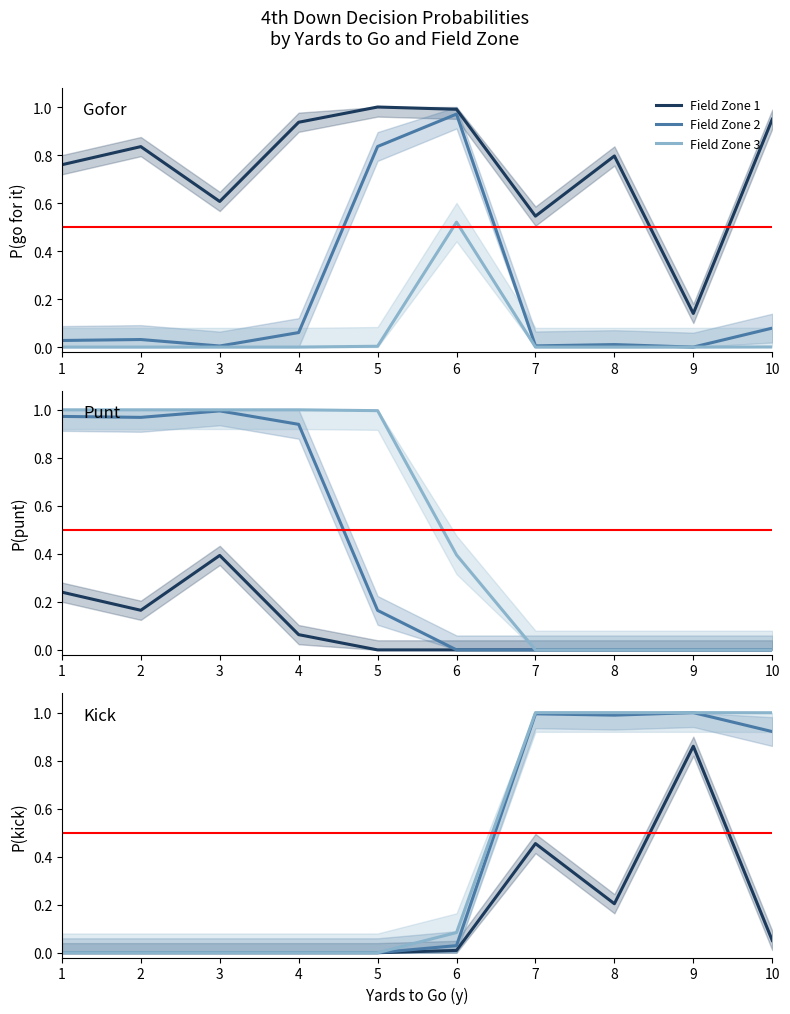

Between 10 and 3, which is larger?

10